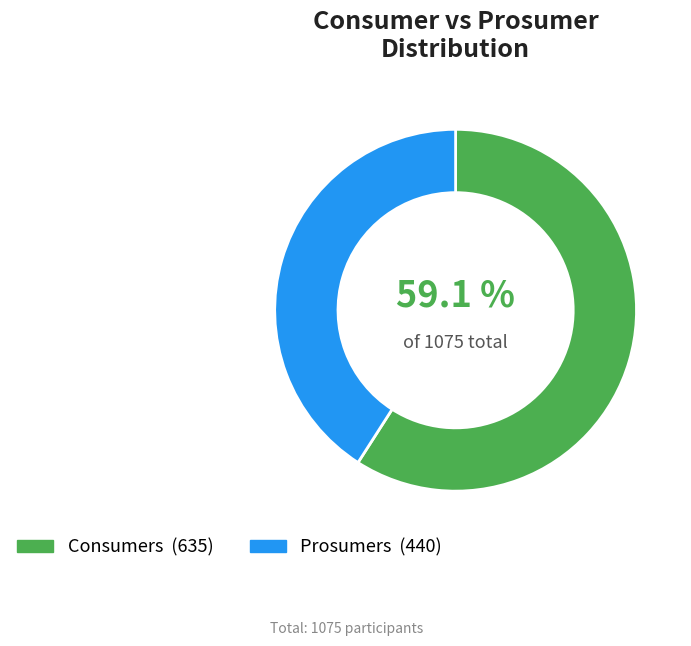

Which slice is the largest?

Consumers